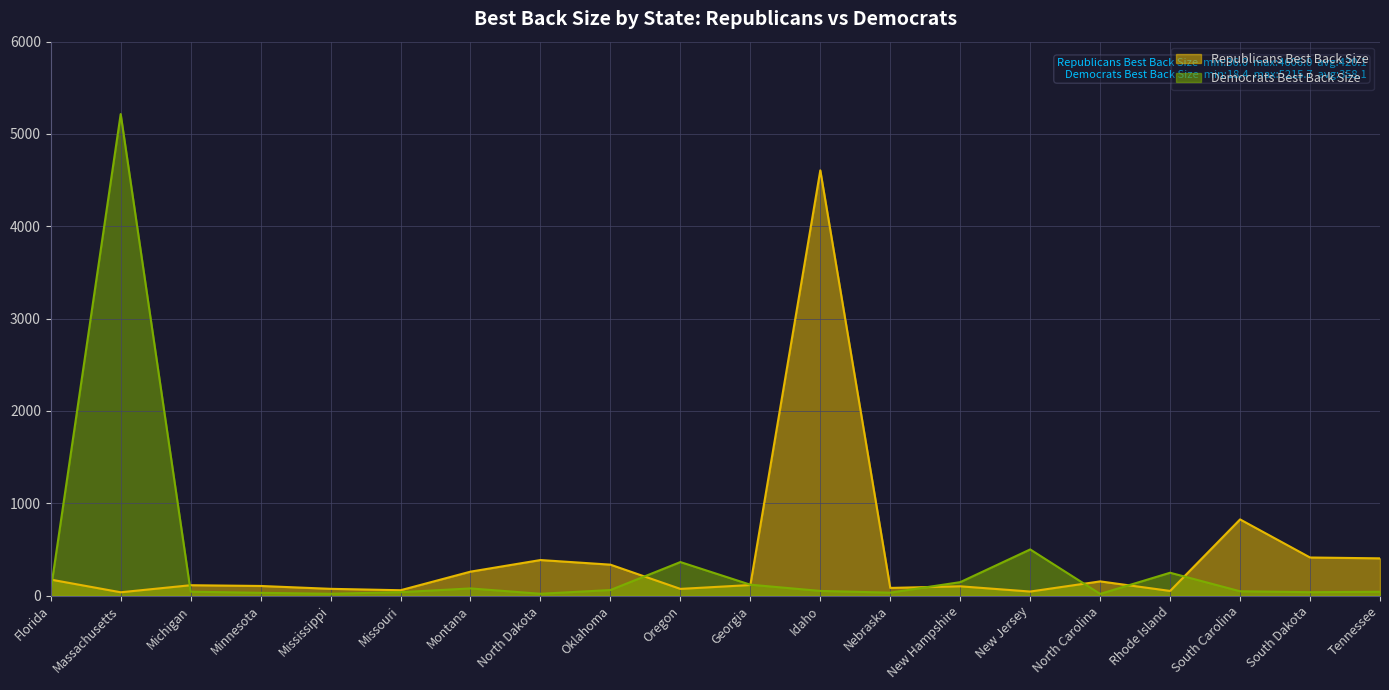

At which category does the chart reach its minimum across all series?

North Carolina